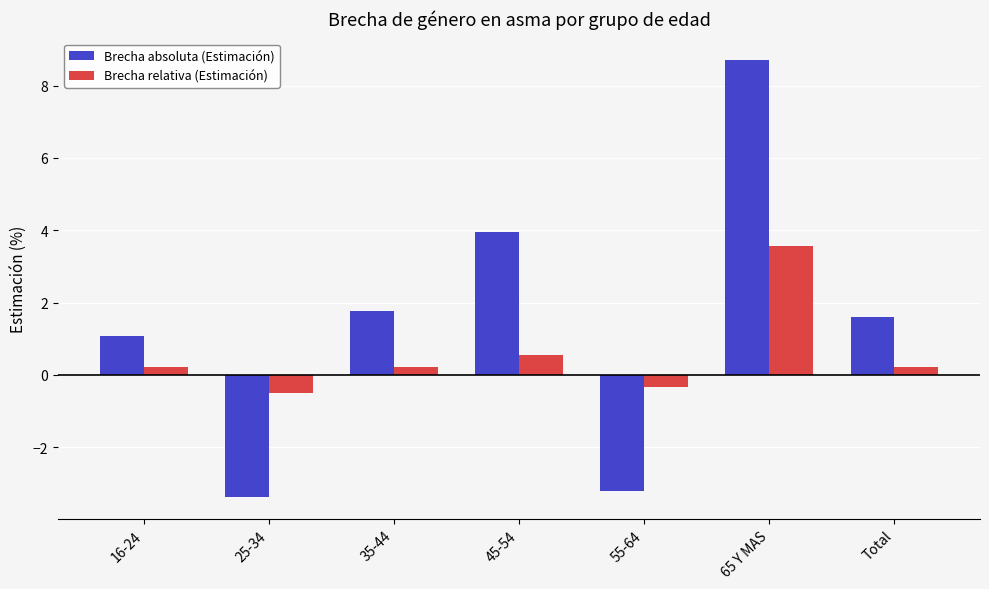

True or false: Brecha relativa (Estimación) has a value of 0.5 at 45-54.

True